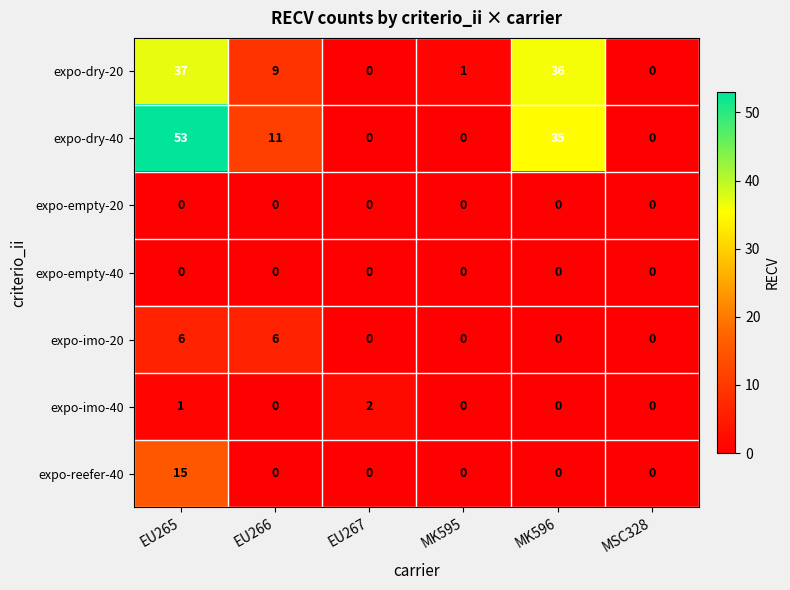

What is the sum of the expo-dry-40 values at EU265 and MK596?

88